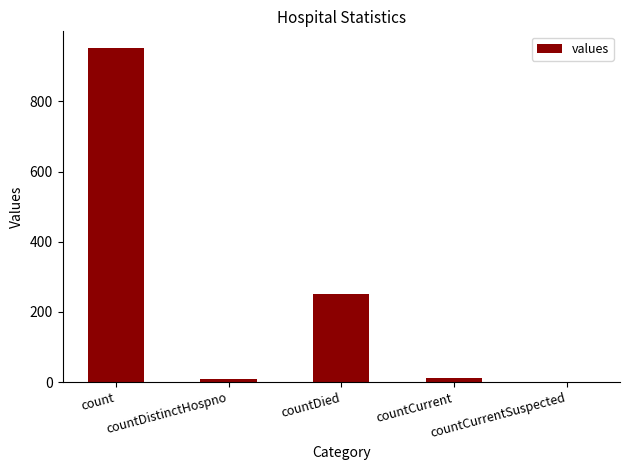

What is the greatest value displayed?

952